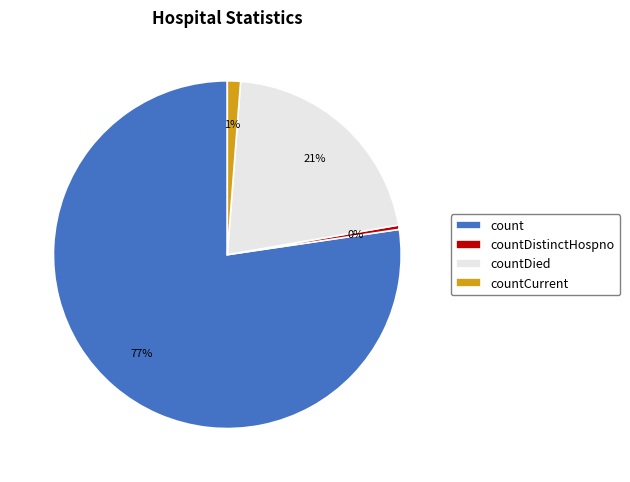

To the nearest percent, what is the average slice percentage?

25%